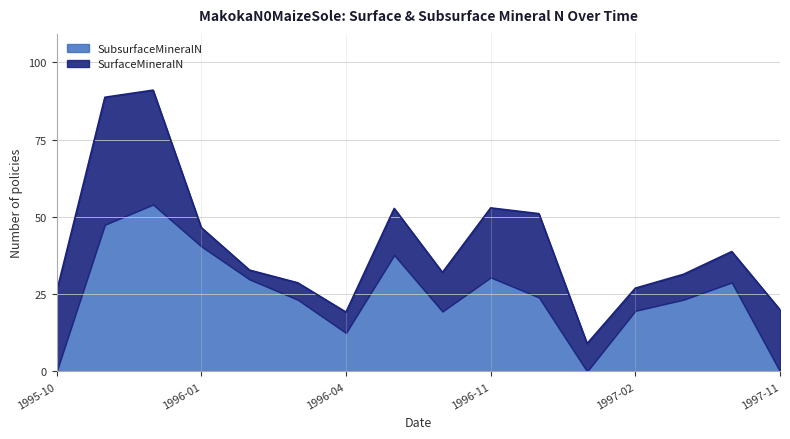

How many interior local valleys does the SubsurfaceMineralN series have?

3